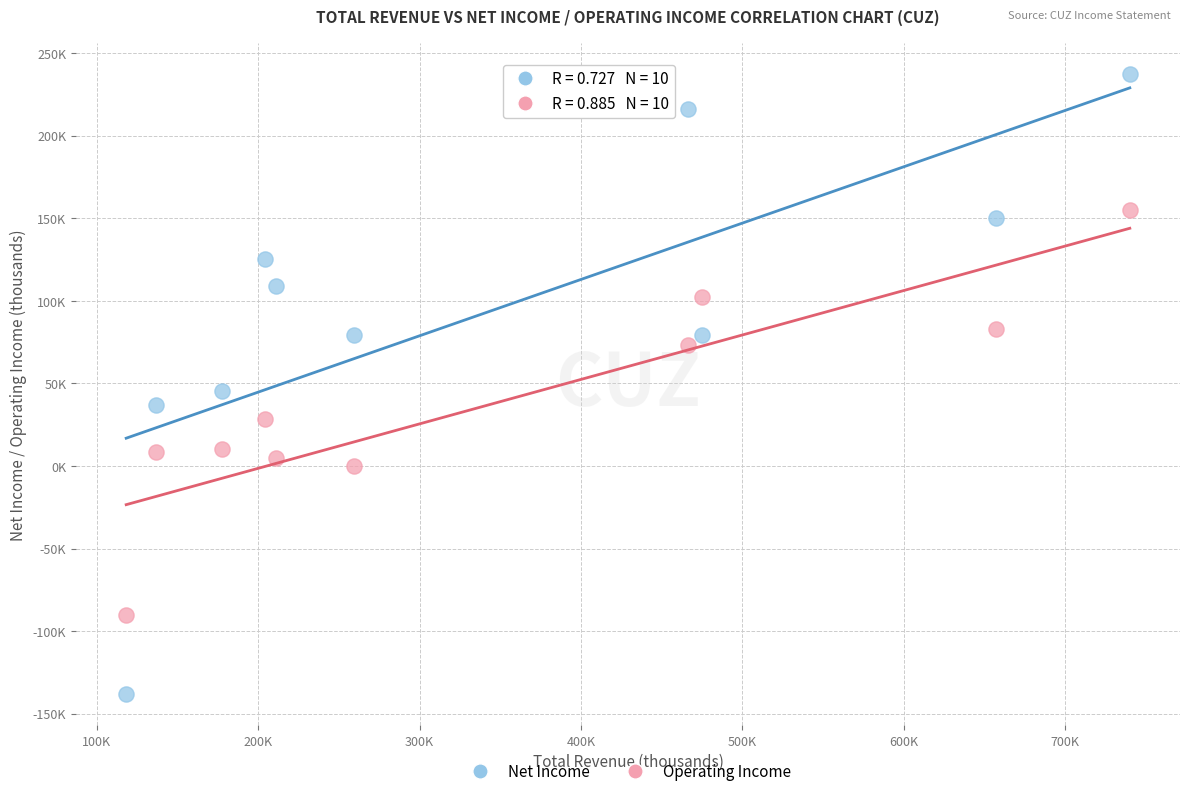

Which series reaches the minimum Y coordinate?

Net Income